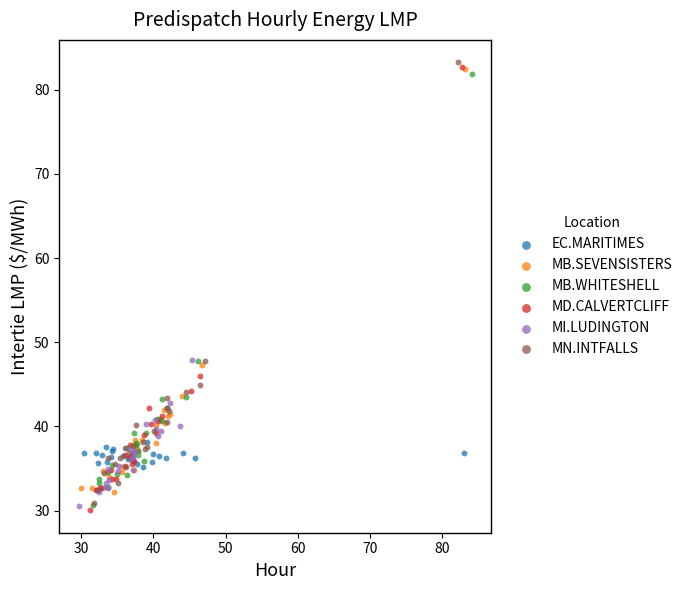

Which series has the largest Y range (max minus min)?

MD.CALVERTCLIFF